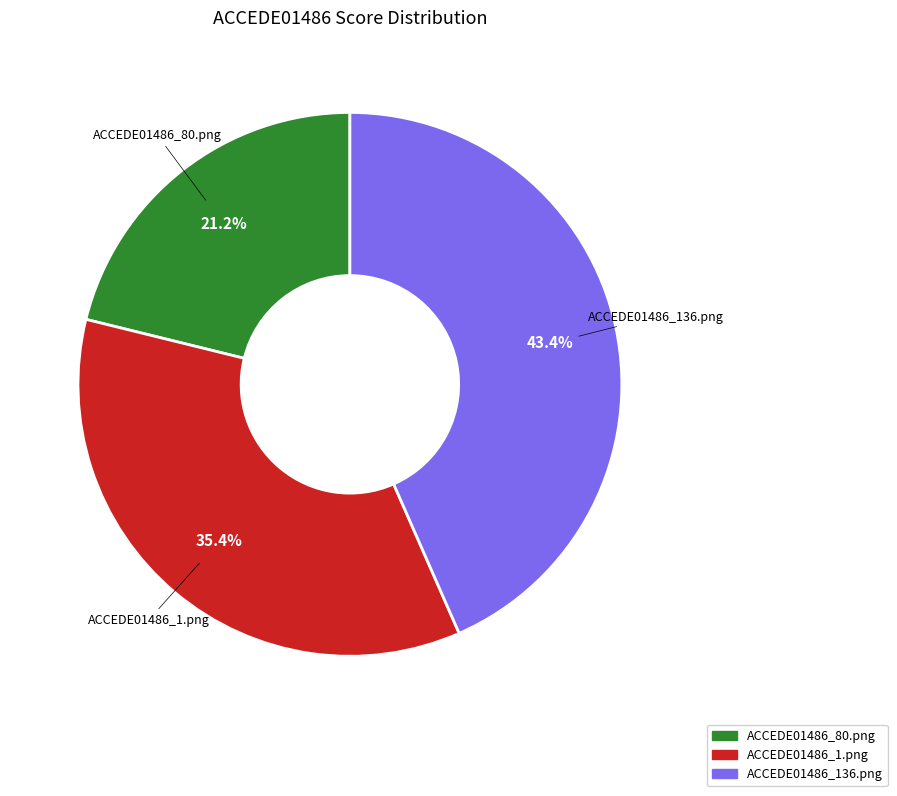

To the nearest percent, what portion does ACCEDE01486_80.png represent?

21%